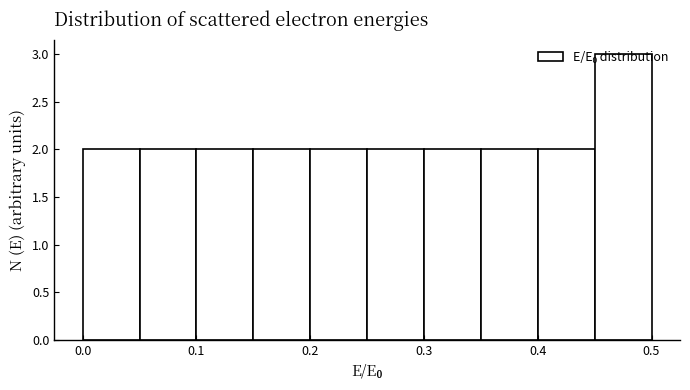

How tall is the bar that spans 0.10 to 0.15 on the x-axis? The values are not printed on the chart, so give them approximately, as read against the axis.

2